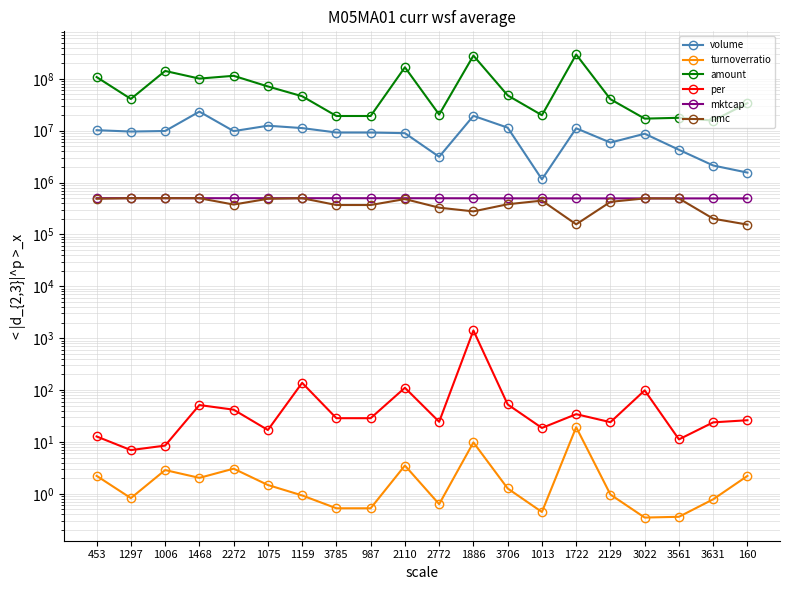

At which label does turnoverratio first exceed 1?

453